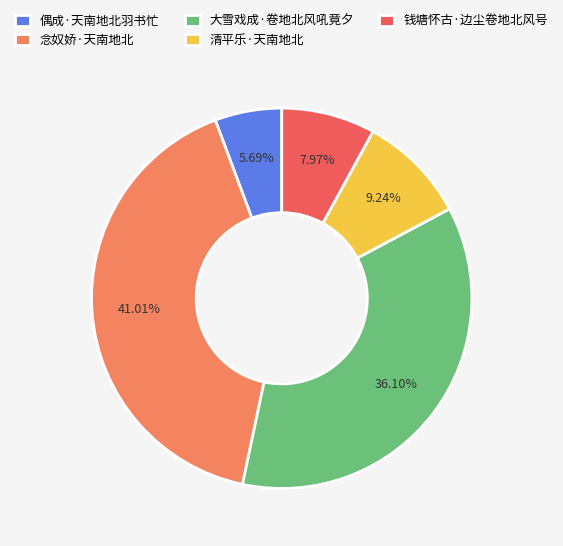

Count the number of slices in the pie.

5